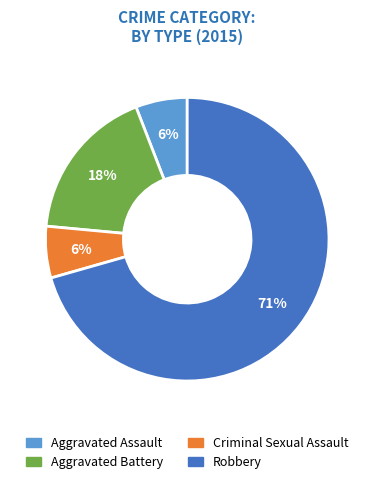

To the nearest percent, what portion does Criminal Sexual Assault represent?

6%